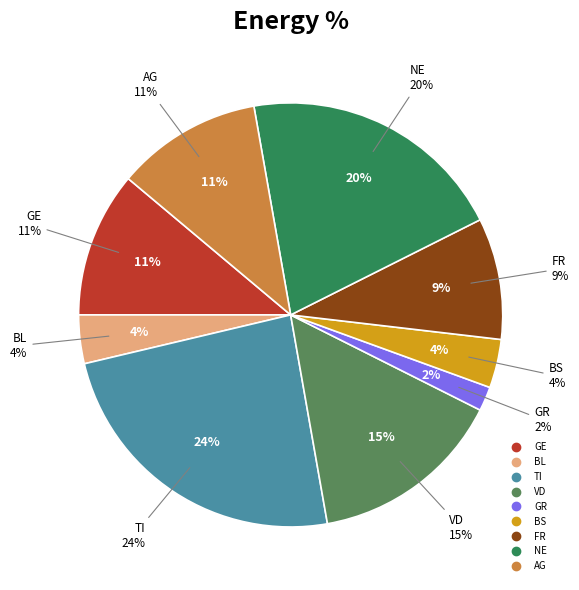

True or false: LU accounts for 31% of the total.

False